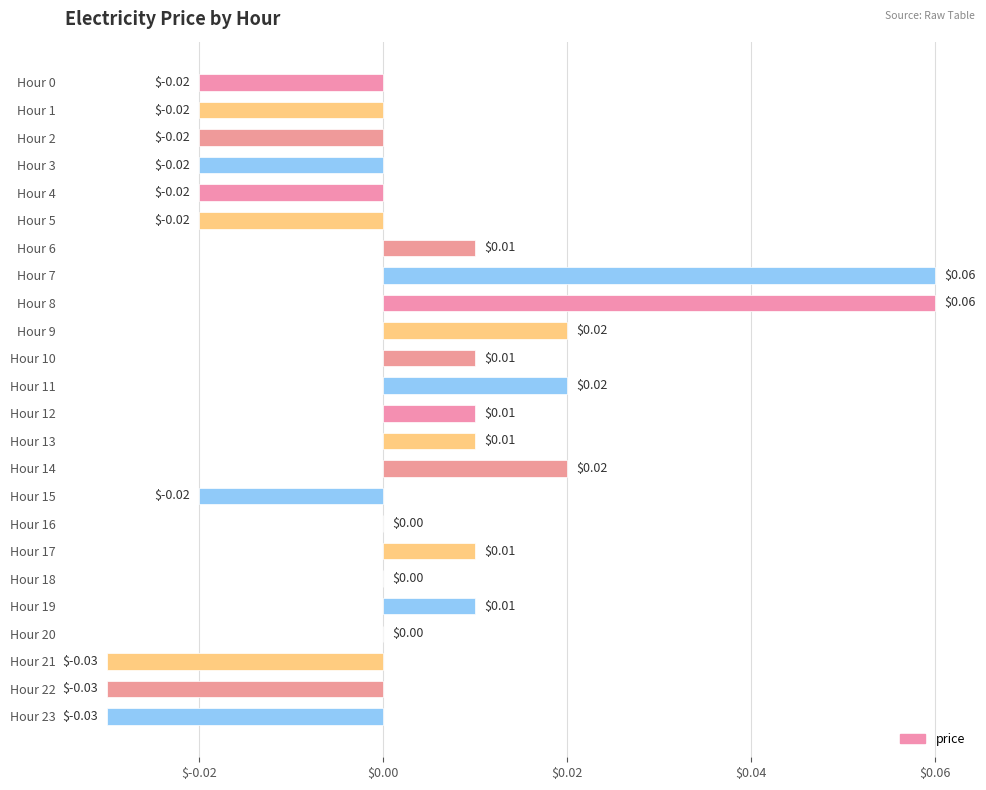

Between Hour 16 and Hour 1, which is larger?

Hour 16